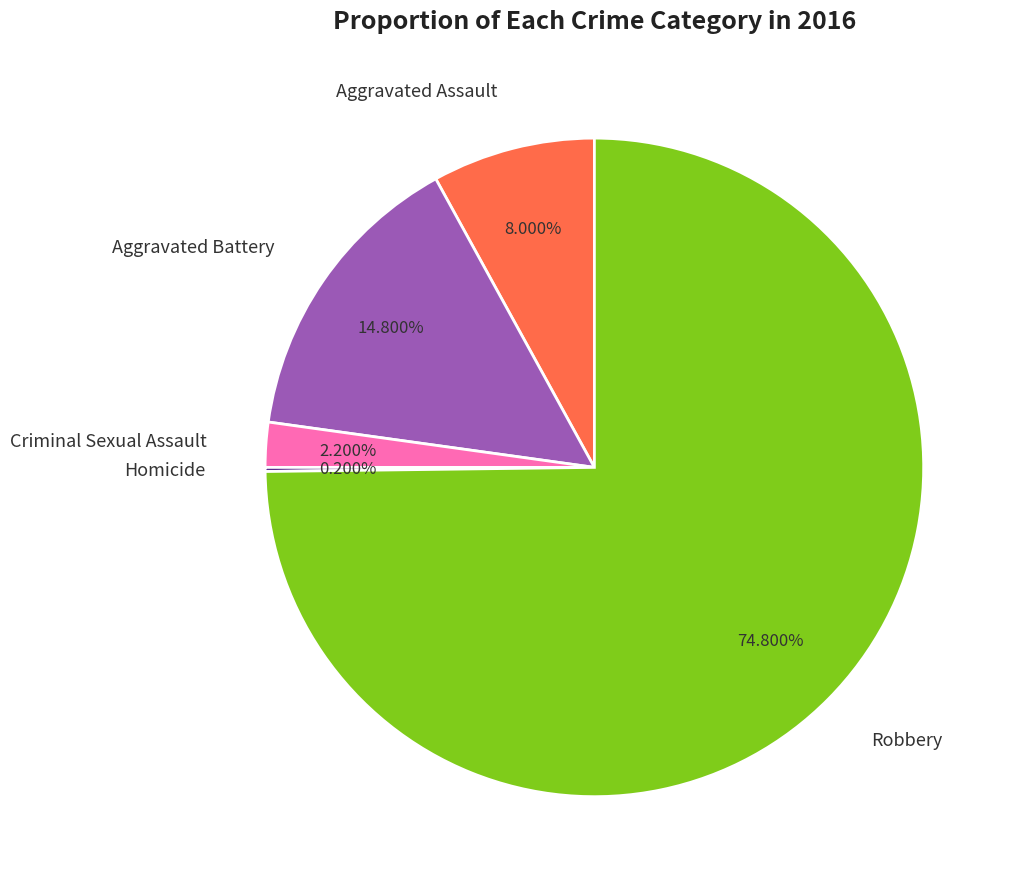

Combined, what portion of the pie is Aggravated Battery and Criminal Sexual Assault?

17.0%